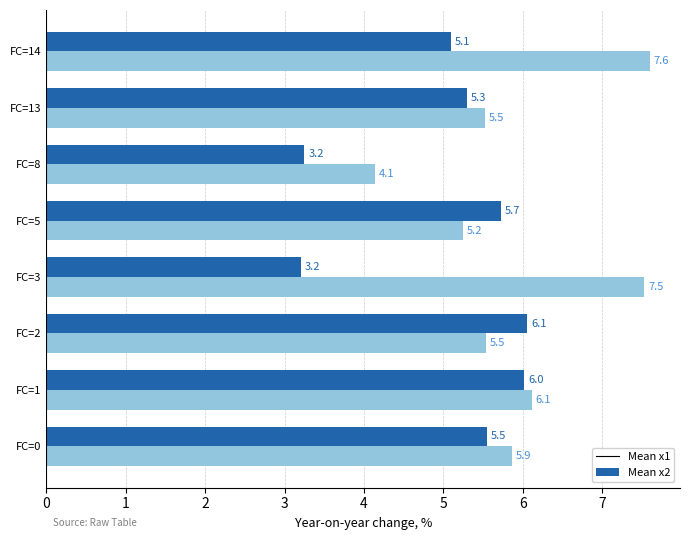

What is the lowest value of the Mean x2 series?

4.1